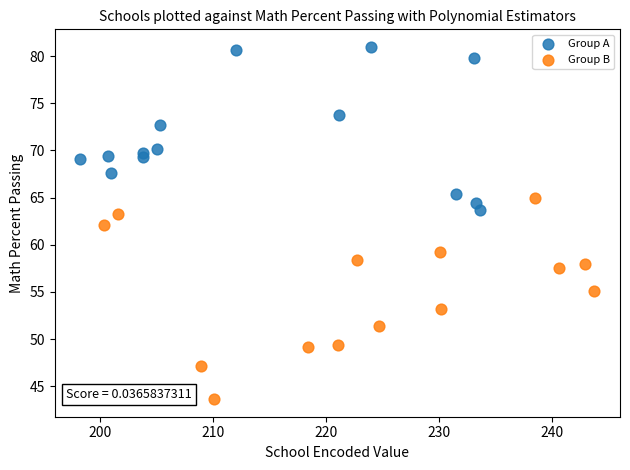

Which series reaches the maximum Y coordinate?

Group A